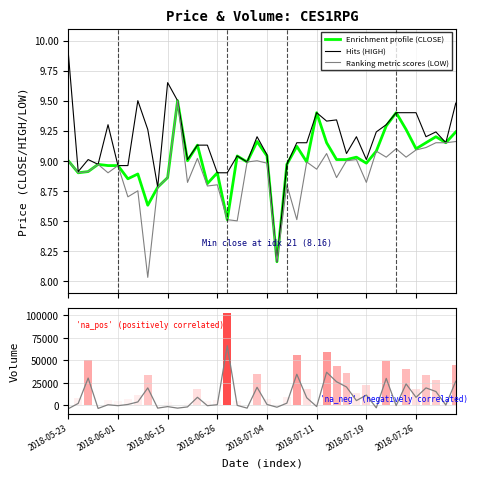

Which series has the largest range (max minus min)?

Volume